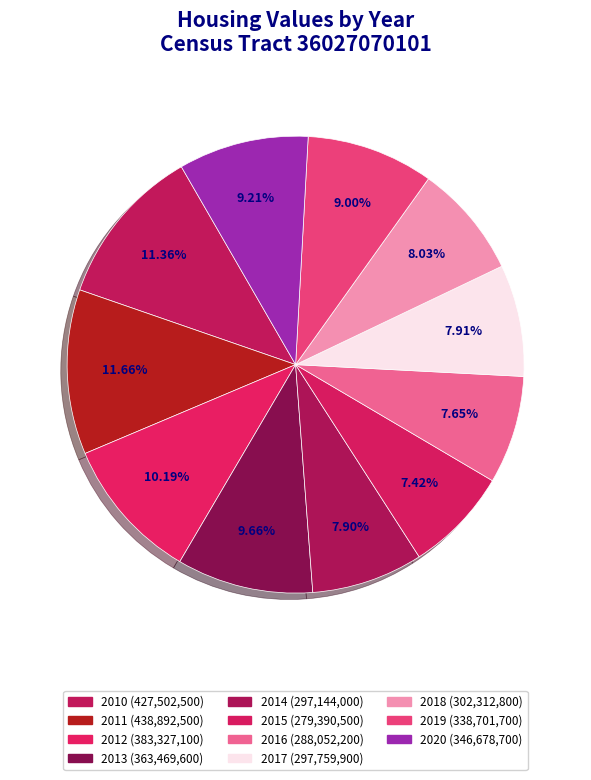

How many segments does this pie chart have?

11